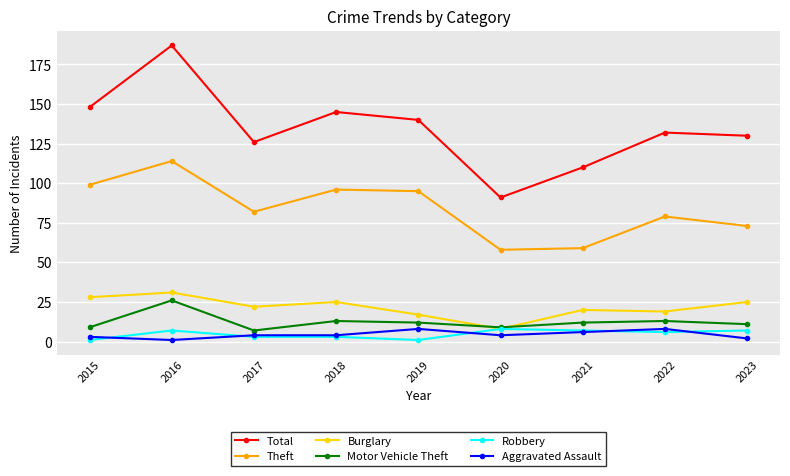

Is it true that Theft equals 103 at 2021?

False